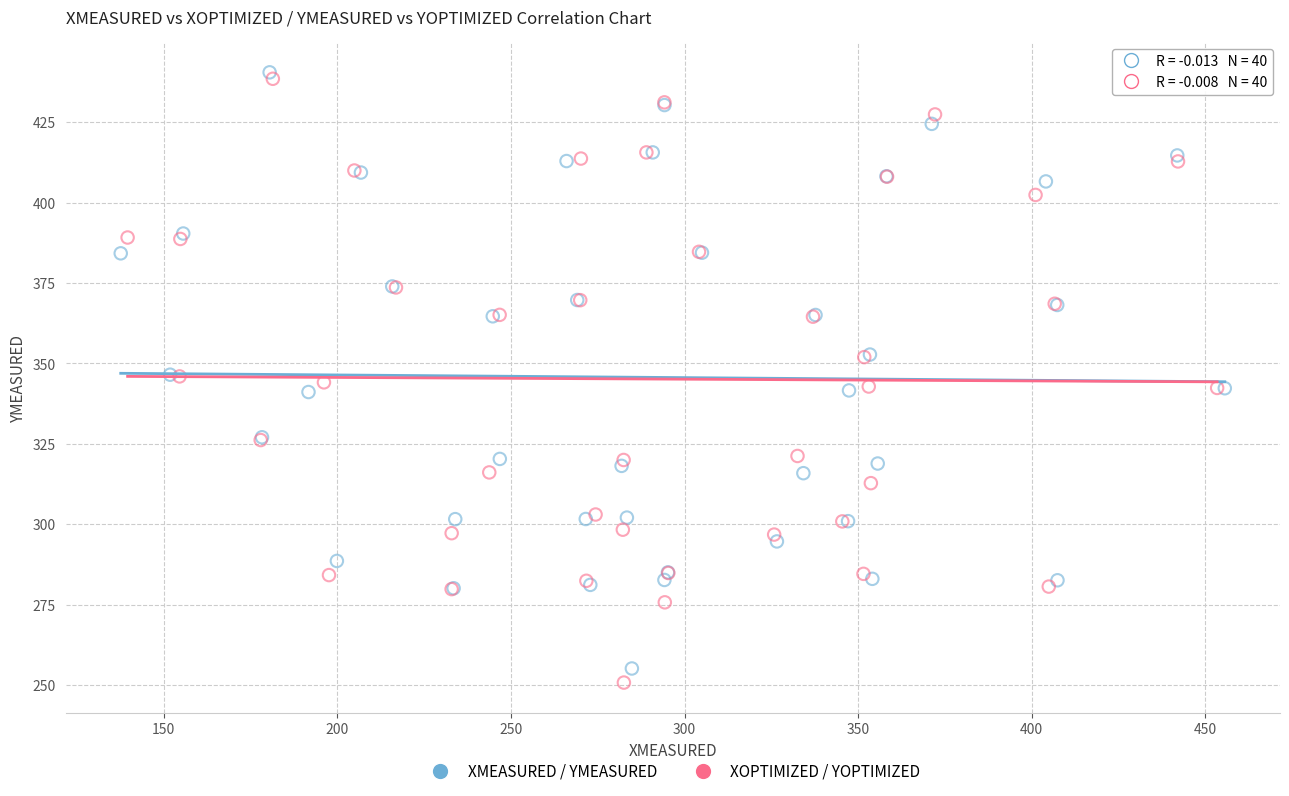

Which series reaches the maximum Y coordinate?

XMEASURED / YMEASURED